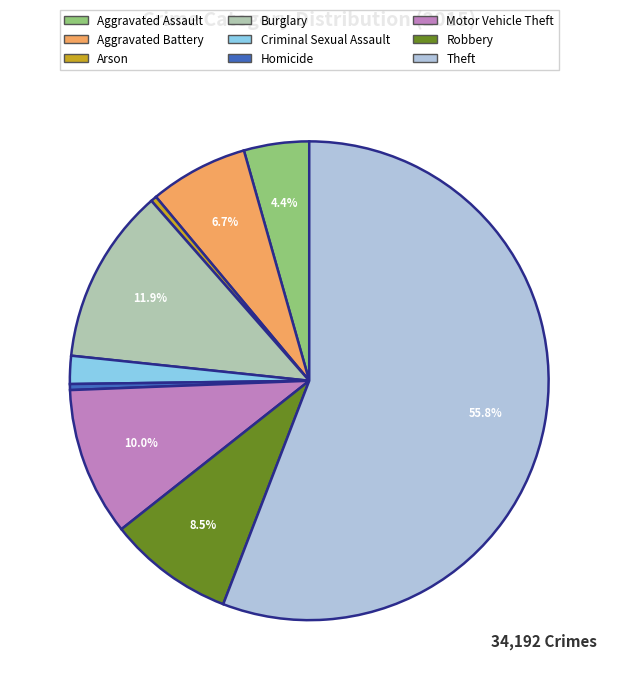

To the nearest percent, what portion does Theft represent?

56%